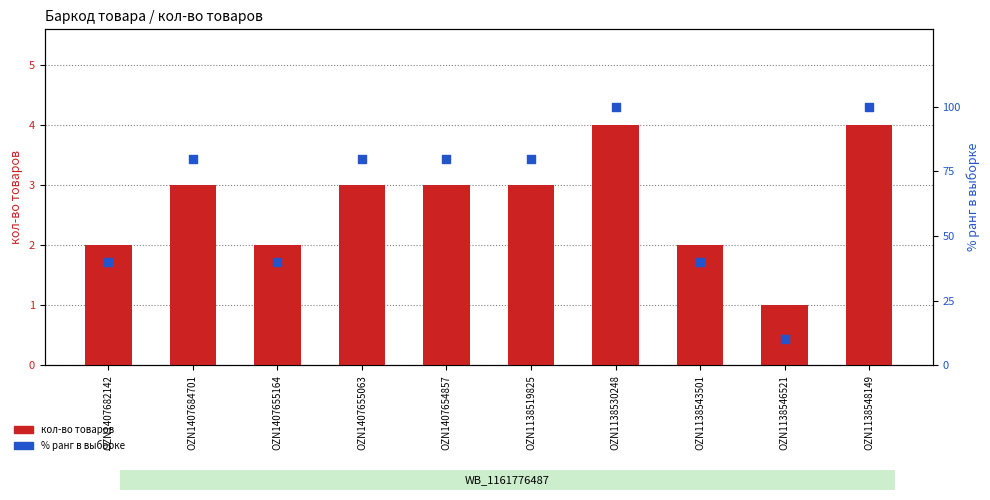

Which series reaches the maximum Y coordinate?

% ранг в выборке